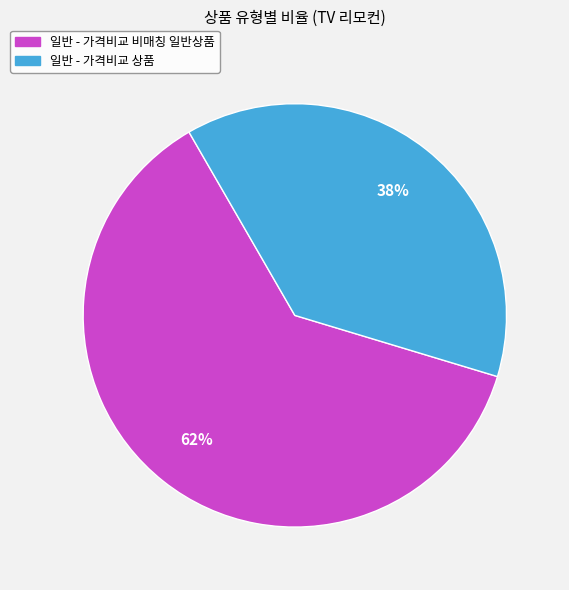

The 일반 - 가격비교 상품 slice represents 38% of the pie. True or false?

True